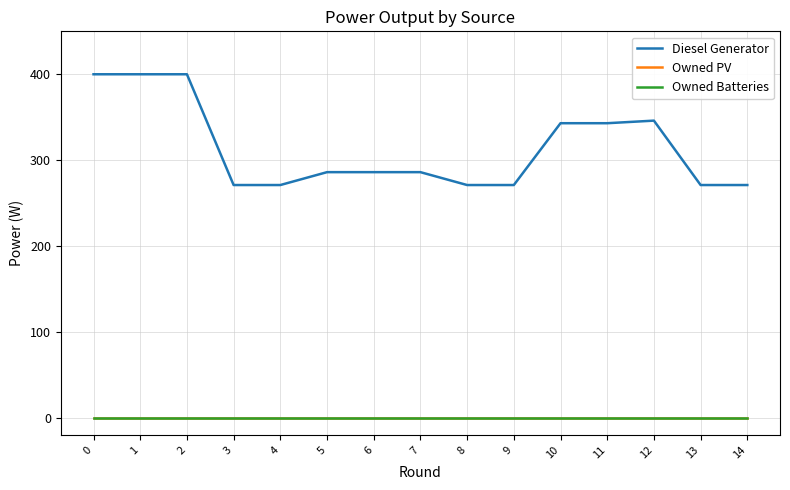

True or false: Owned PV and Diesel Generator cross at least once.

False